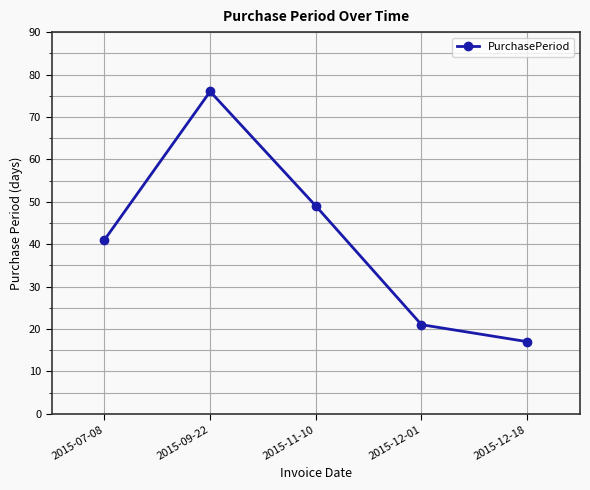

How many interior local peaks (higher than both neighbors) does the data have?

1